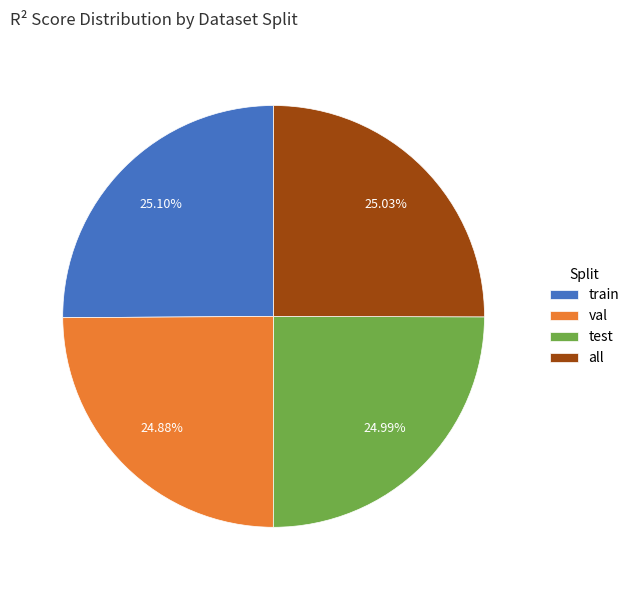

Does test represent more than half of the total?

No